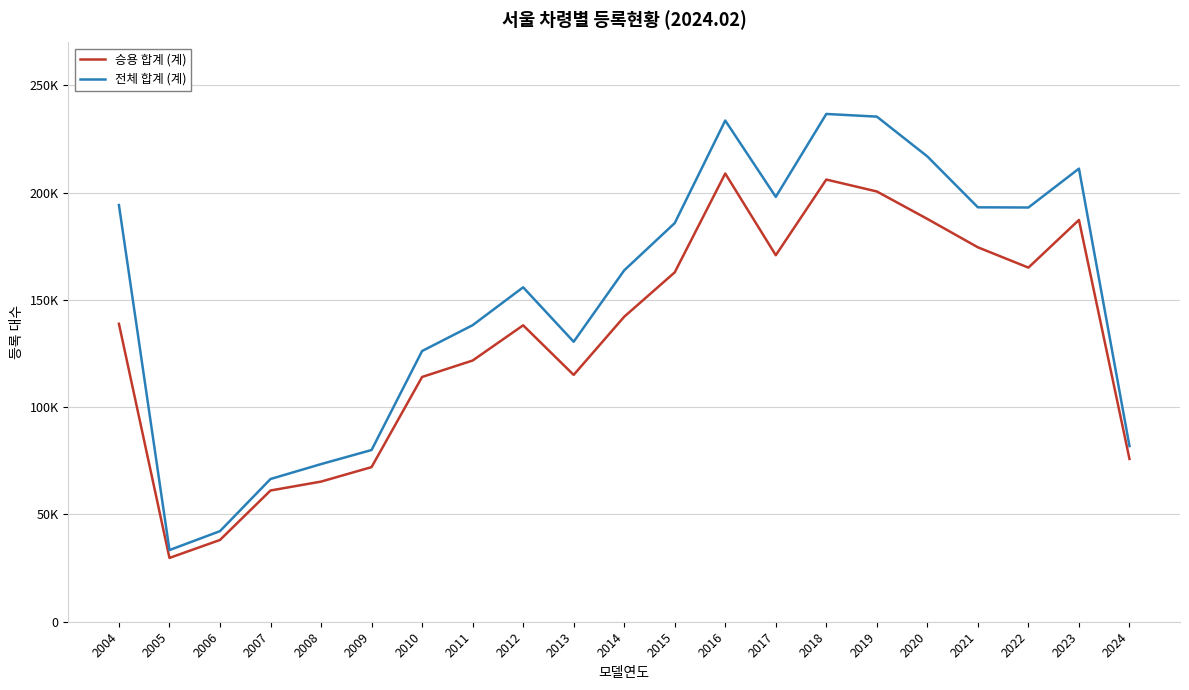

List the series in order of their overall mean, lowest first.

승용 합계 (계), 전체 합계 (계)